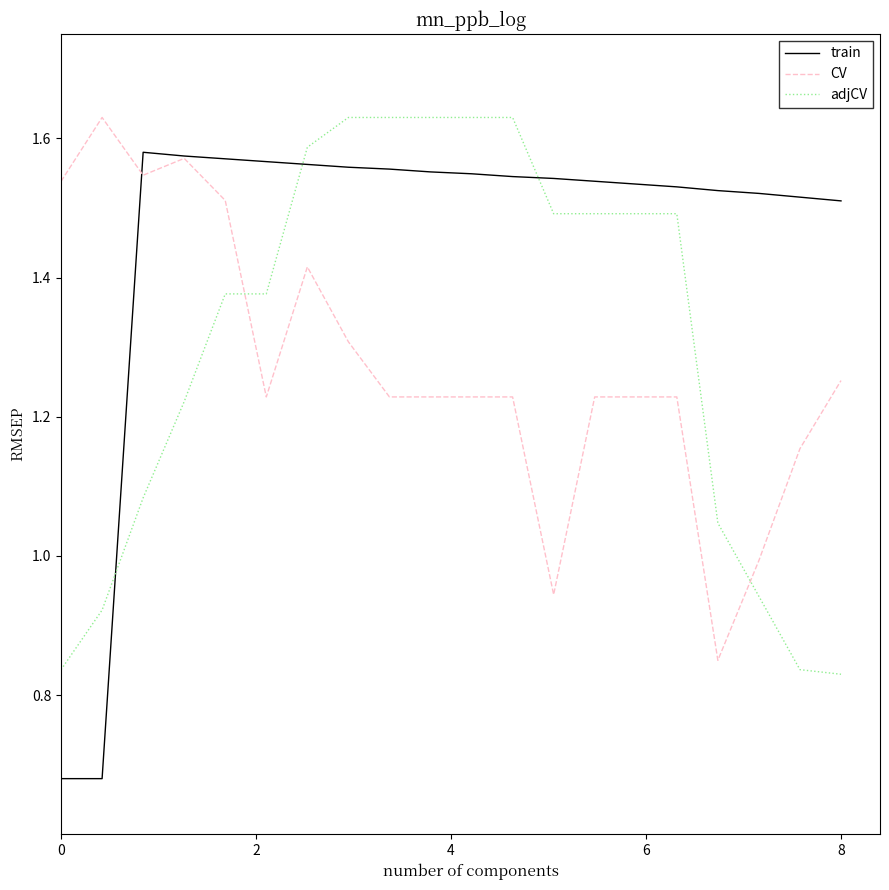

Which series has the widest spread of values?

train